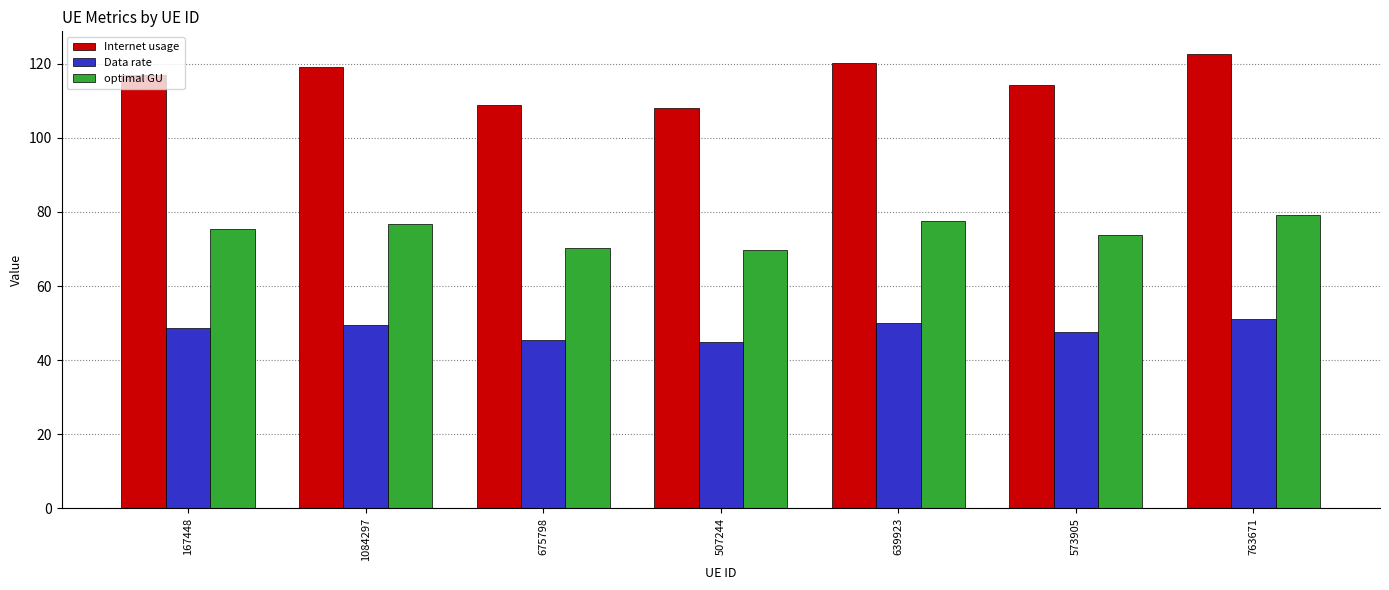

What is the greatest value displayed?

122.6